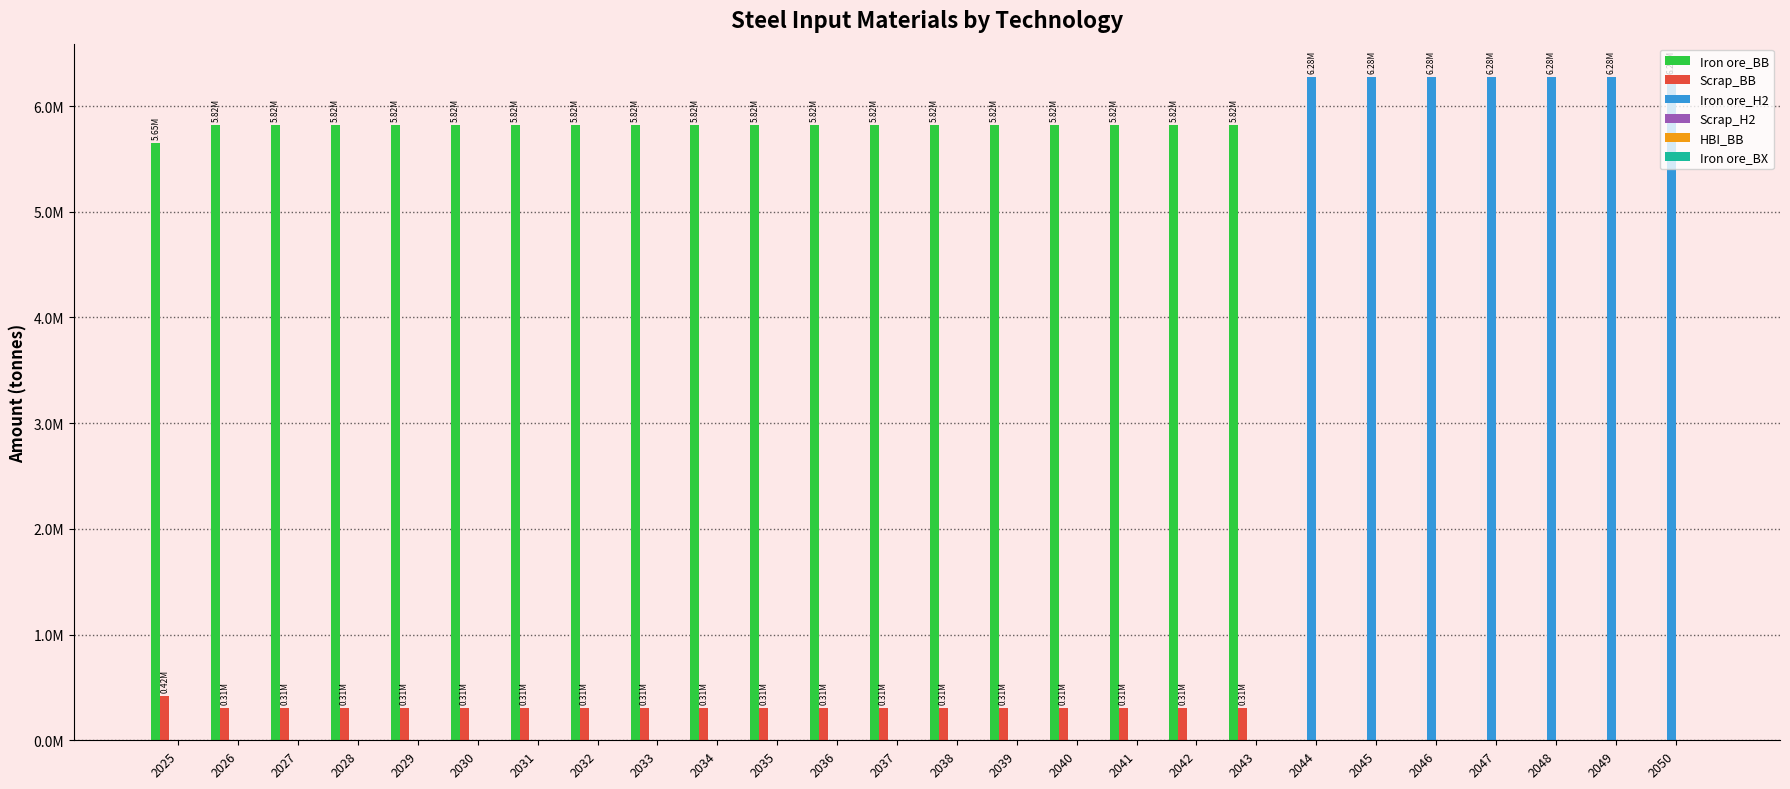

True or false: Iron ore_BB has a value of 2970557.0 at 2038.

False